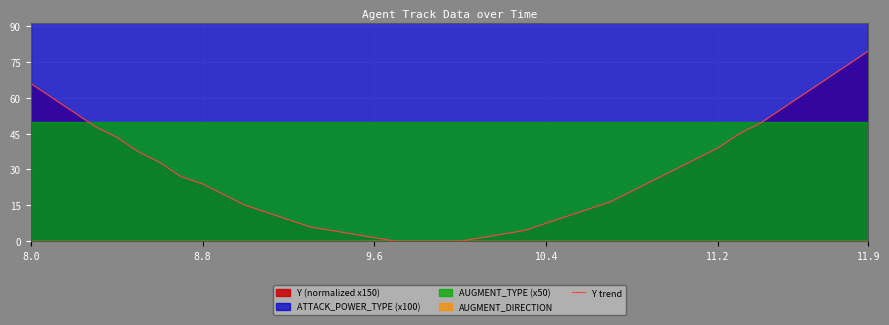

What is the sum of the values at 9.6 and 11.9?

81.0